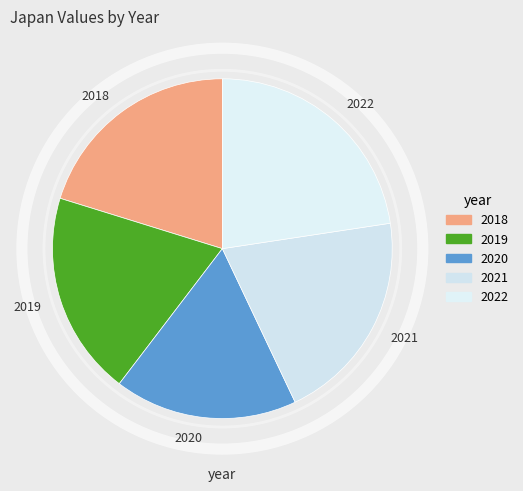

The 2021 slice represents 20% of the pie. True or false?

True